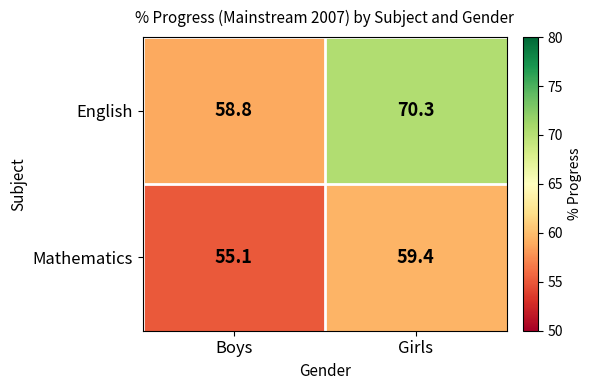

Between Boys and Girls, which series saw the biggest shift?

English